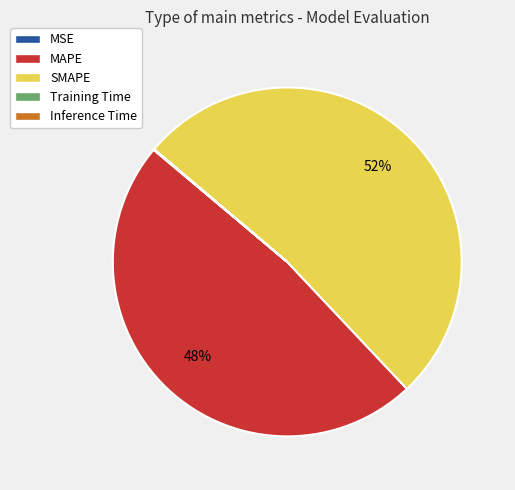

What percentage is the MAPE slice, to the nearest percent?

48%